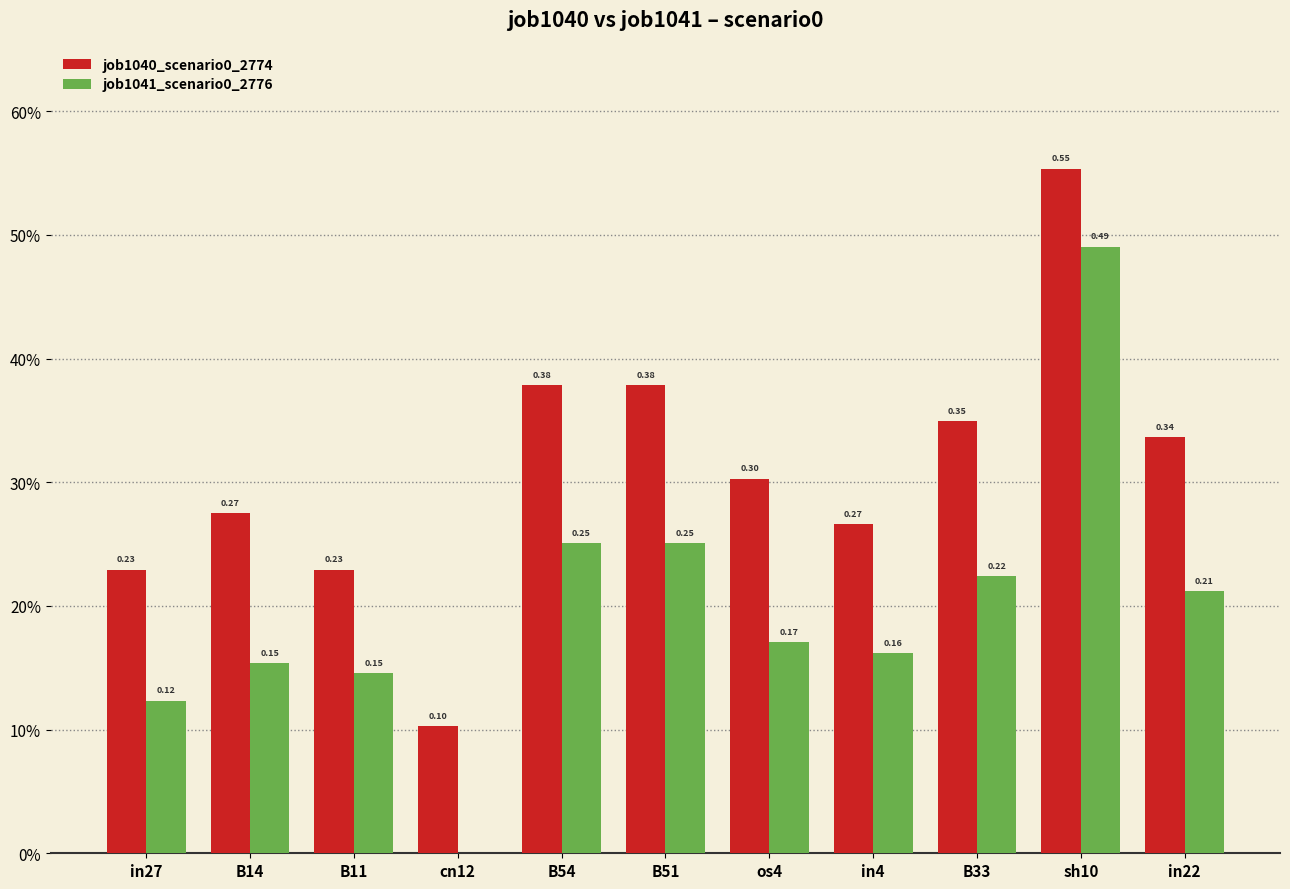

What are all the series names shown in the legend?

job1040_scenario0_2774, job1041_scenario0_2776